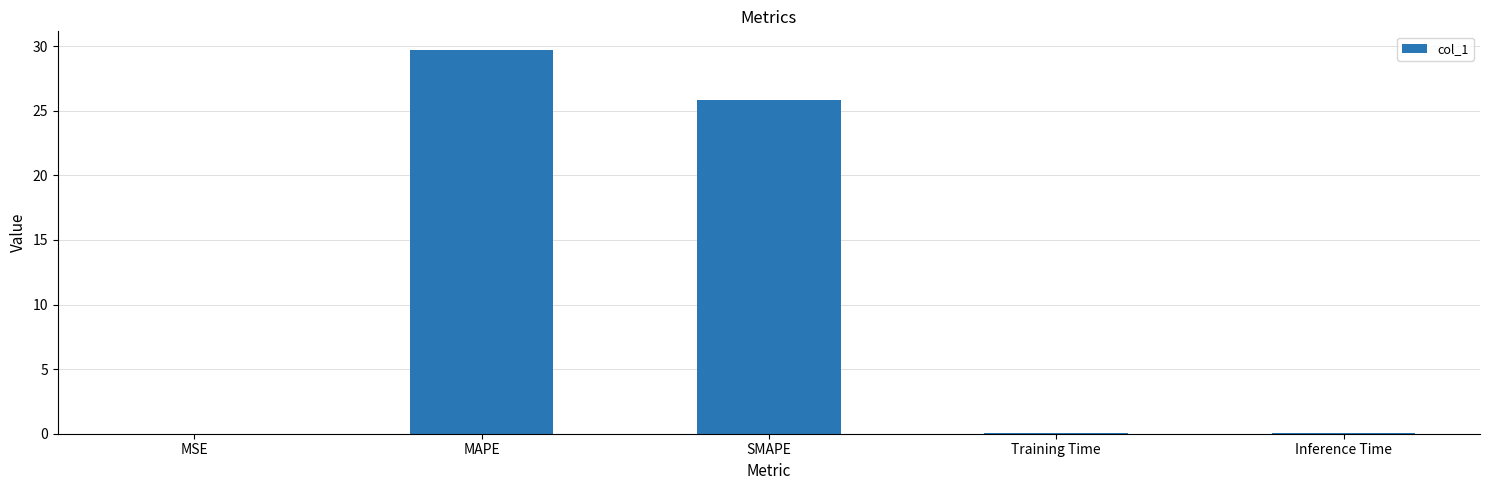

Are the bars horizontal?

No